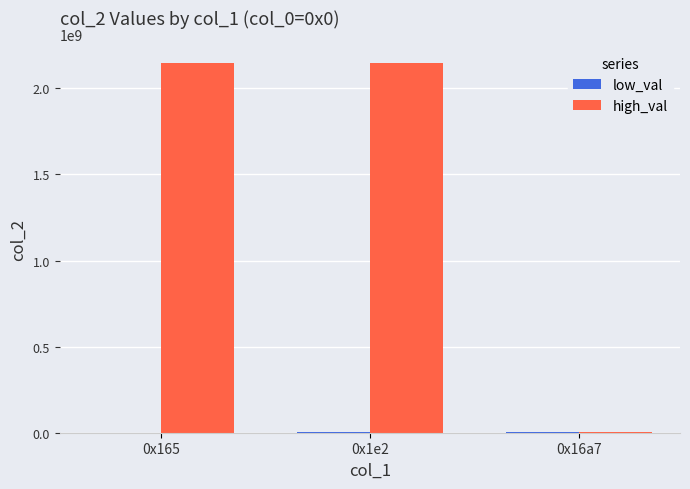

What is the sum of all high_val values?

4298518574